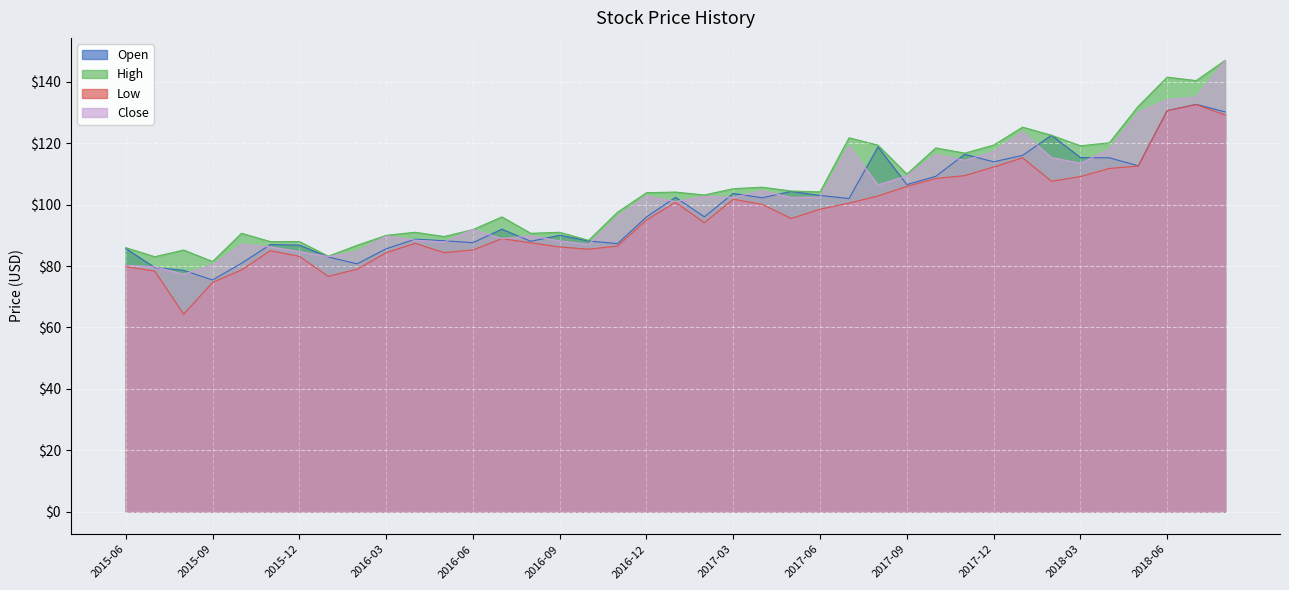

At which category does the chart reach its peak across all series?

2018-08